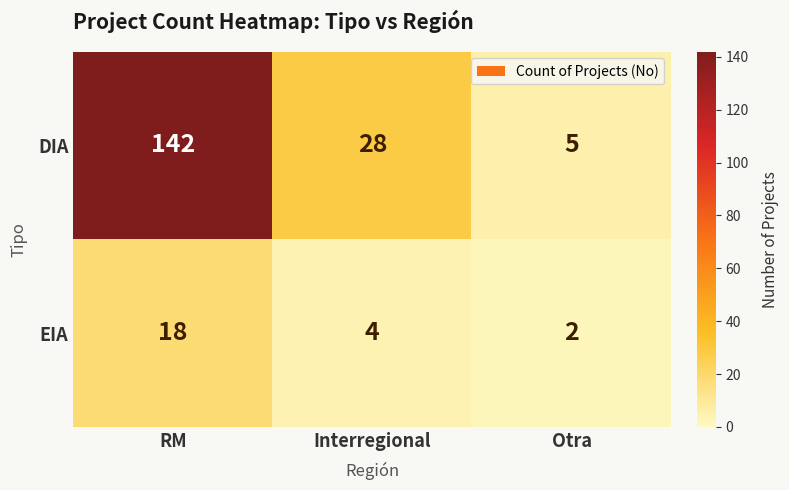

What is the highest value of the DIA series?

142